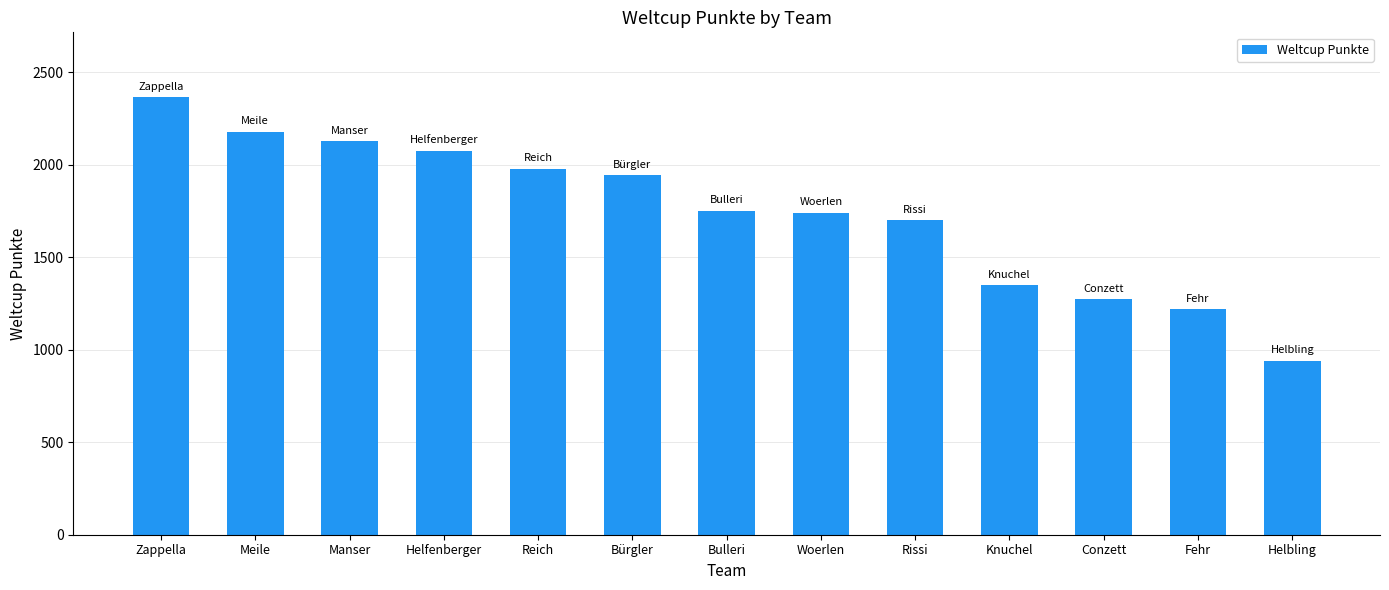

What is the change in value from Conzett to Helbling?

-333